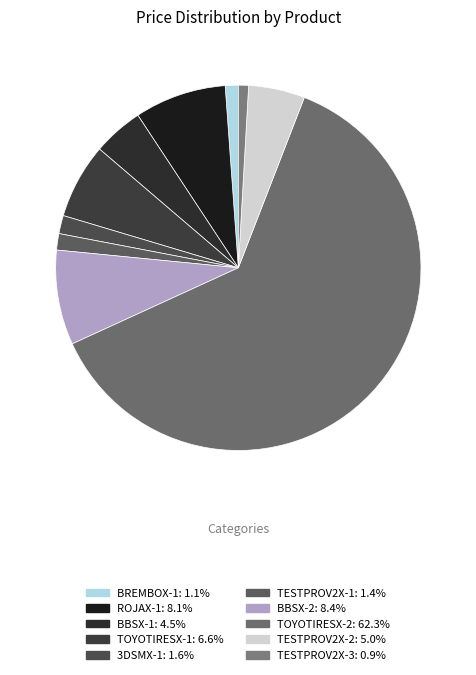

To the nearest percent, what is the average slice percentage?

10%